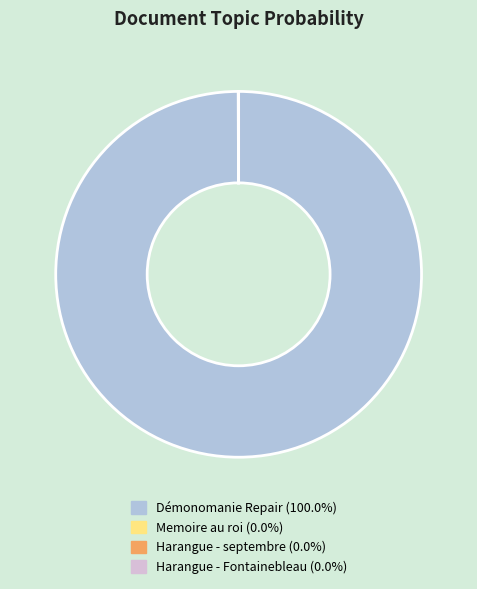

Does any single category account for the majority?

Yes